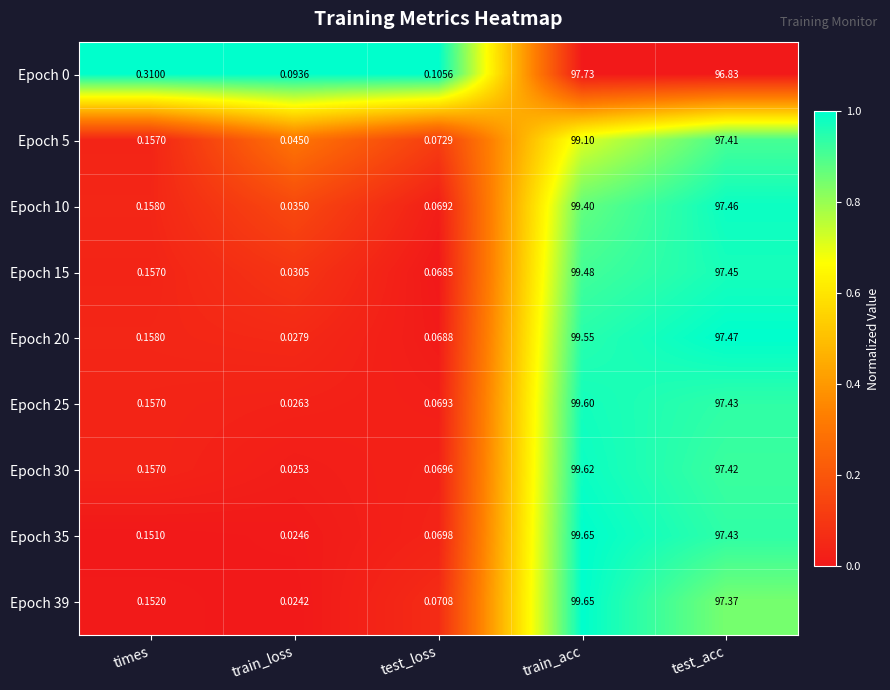

Rank the categories by Epoch 20 value from highest to lowest.

train_acc, test_acc, times, test_loss, train_loss